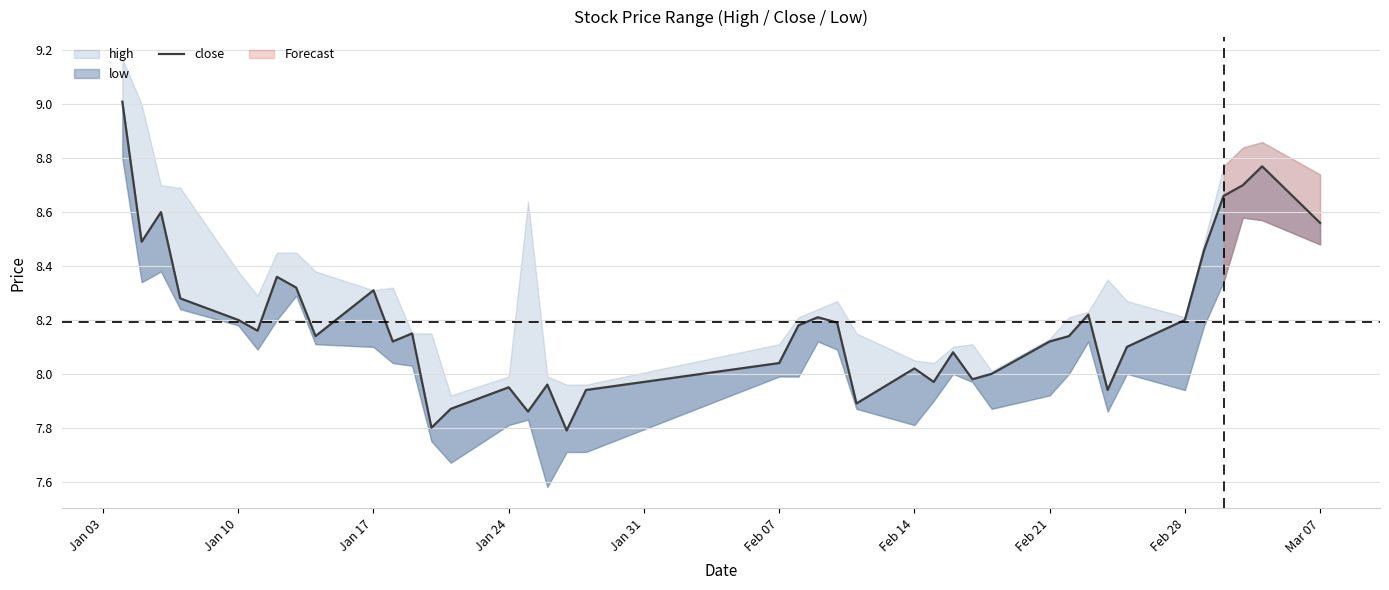

What is the difference between the second highest and second lowest values?

1.0